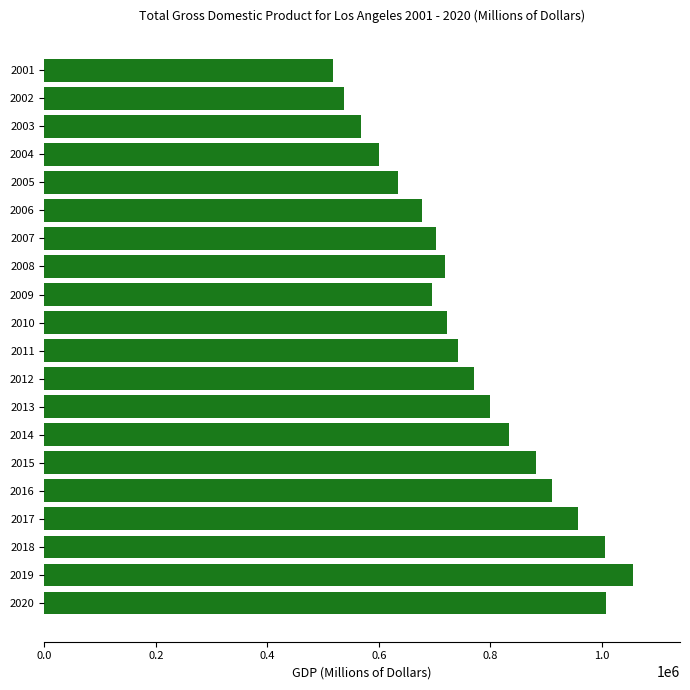

What is the minimum value shown in the chart?

518030.4